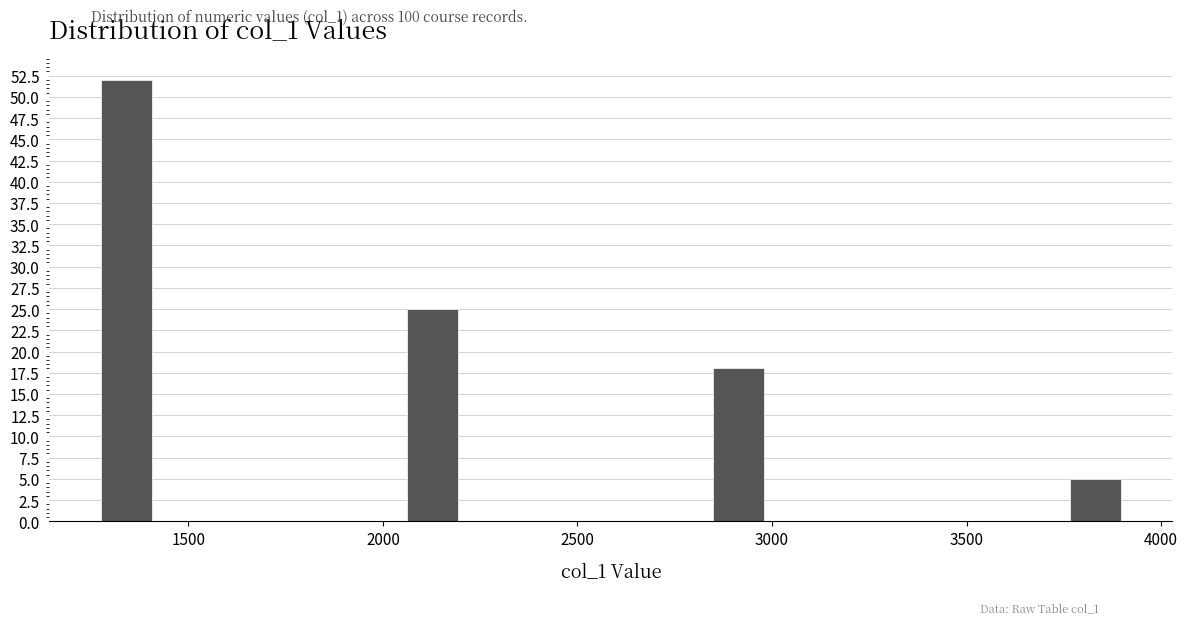

Read against the x-axis, roughly where is the centre of the tallest bar?

1350